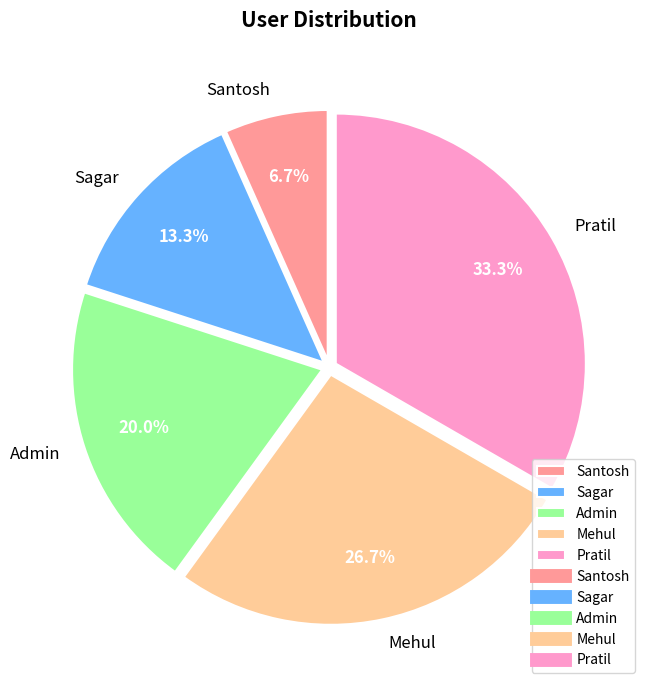

Is it true that Sagar is 13% of the pie?

True